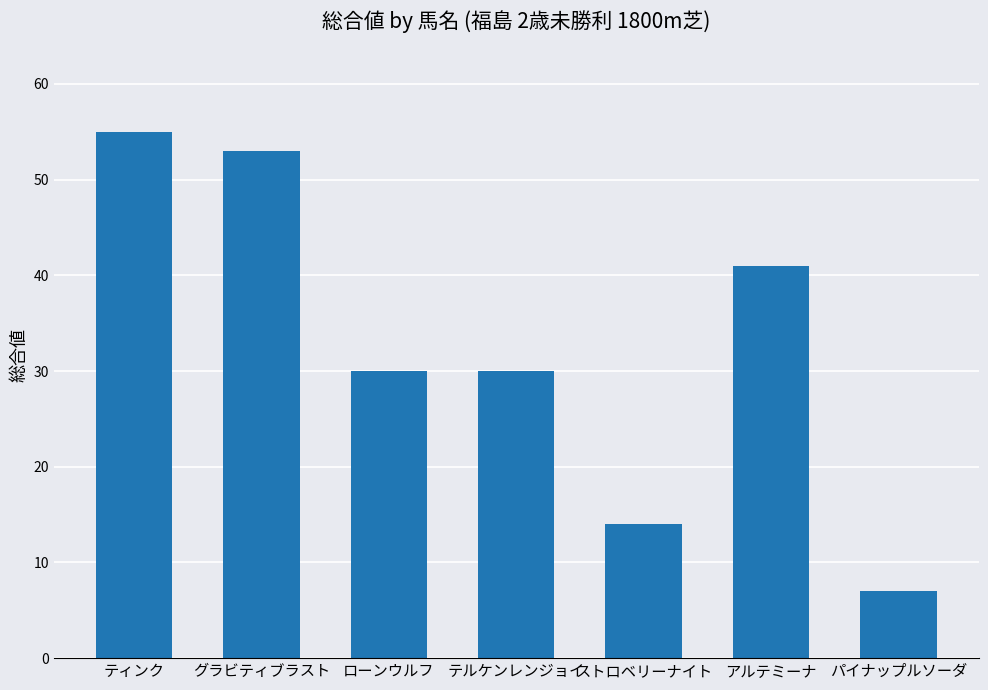

What is the change in value from グラビティブラスト to パイナップルソーダ?

-46